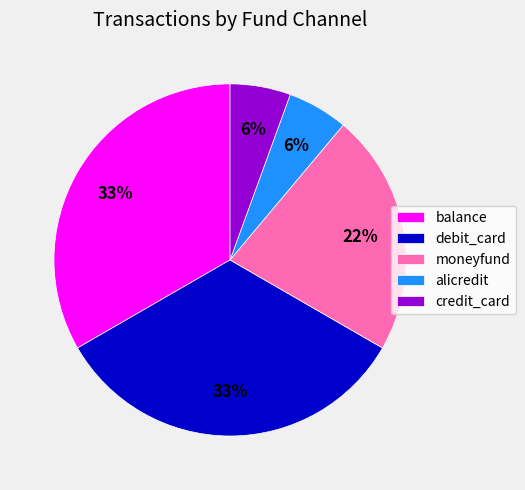

To the nearest percent, what is the average slice percentage?

20%